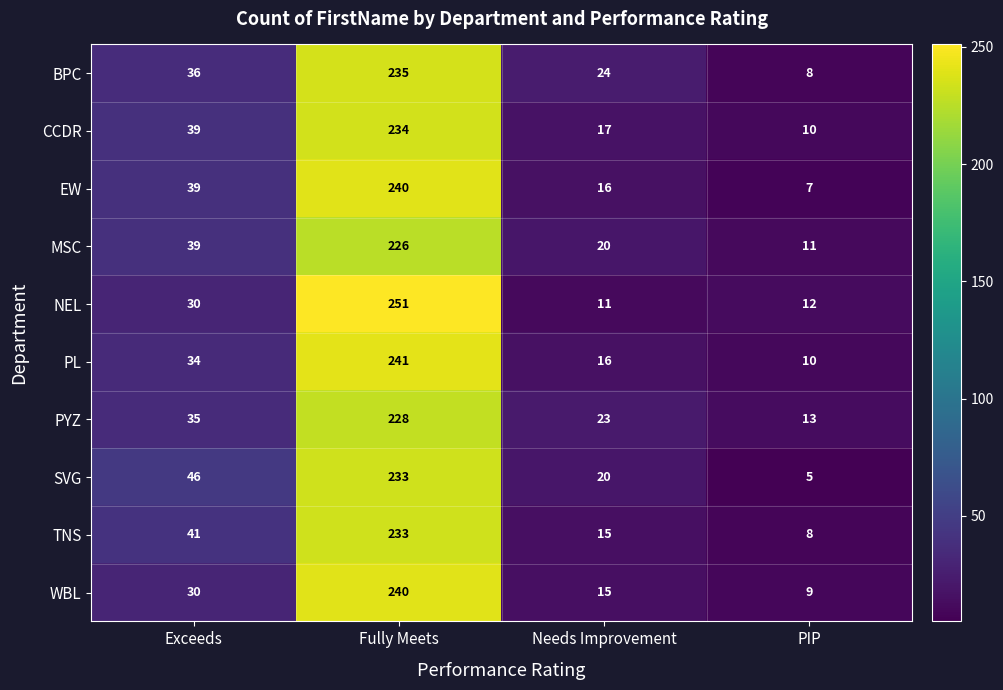

List the labels in order of EW value, smallest first.

PIP, Needs Improvement, Exceeds, Fully Meets